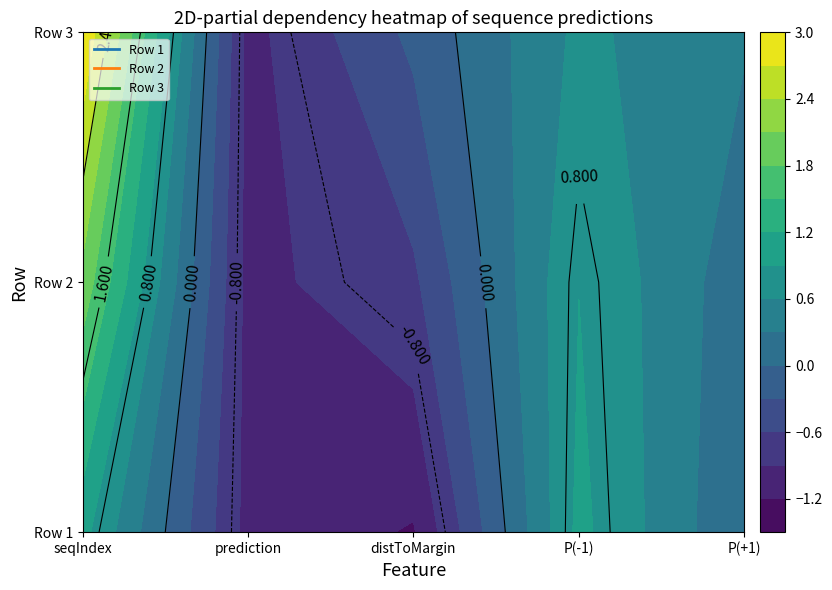

What is the sum of all Row 1 values?

-0.2